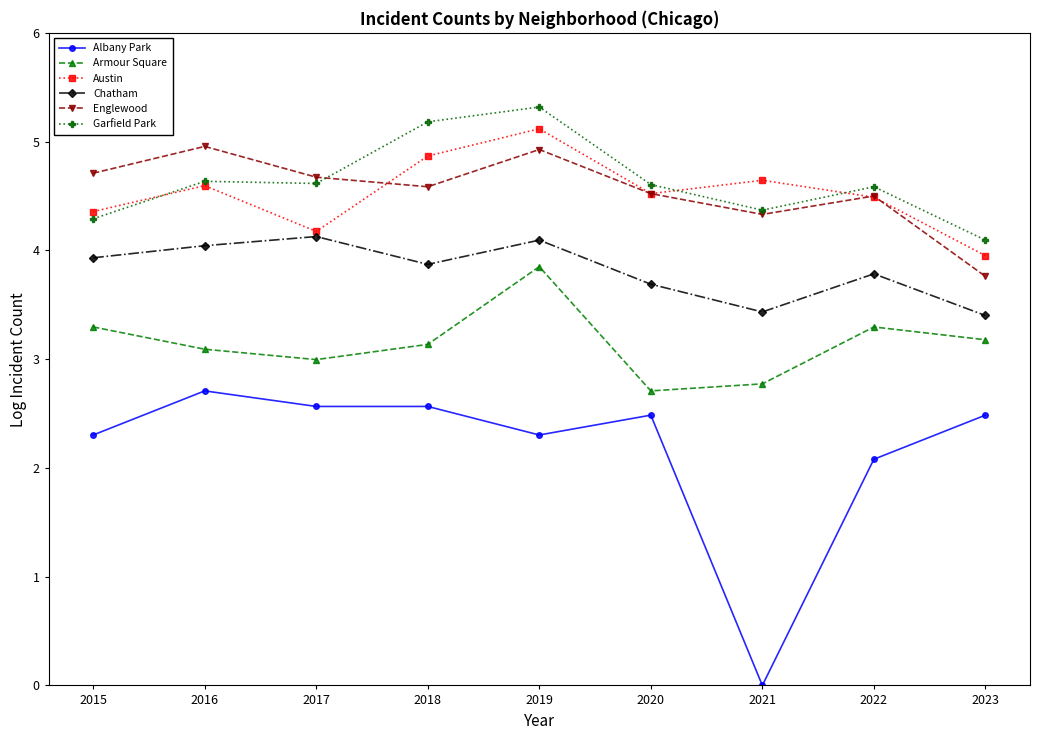

Where does the Austin series first go above 4?

2015